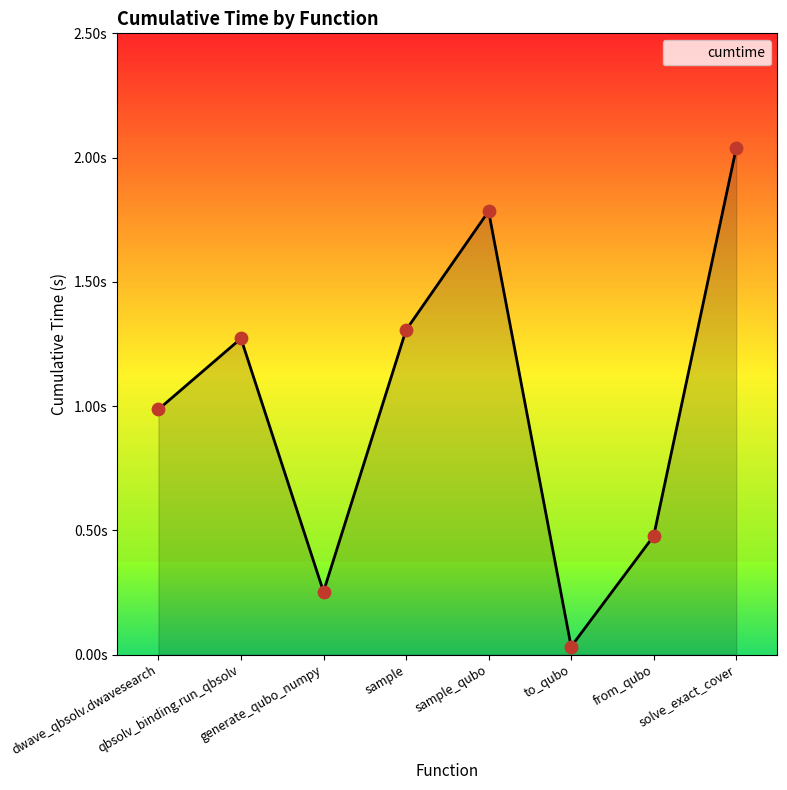

Which has a higher value, solve_exact_cover or sample_qubo?

solve_exact_cover